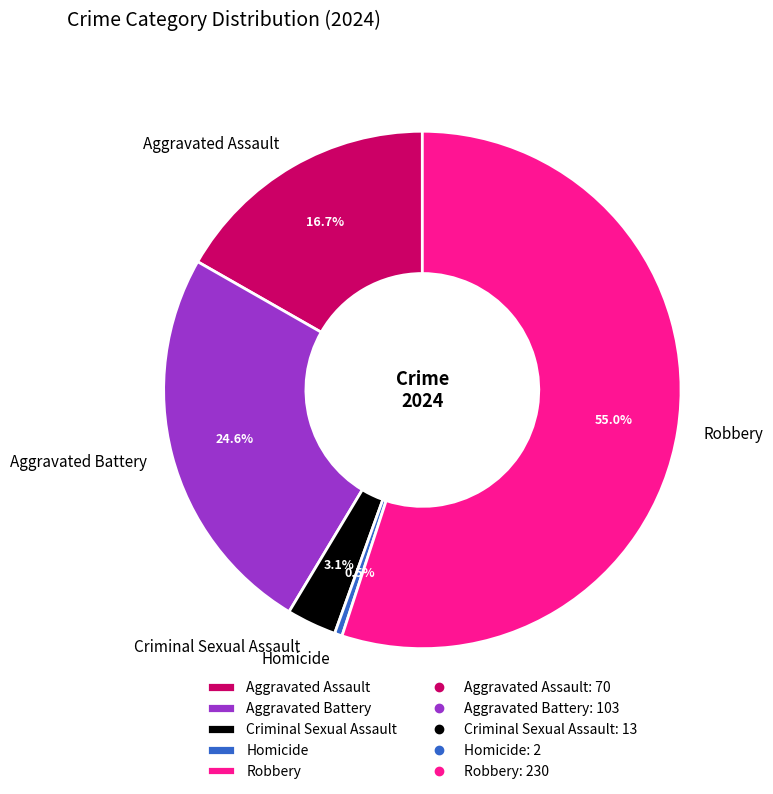

Which slice is the largest?

Robbery